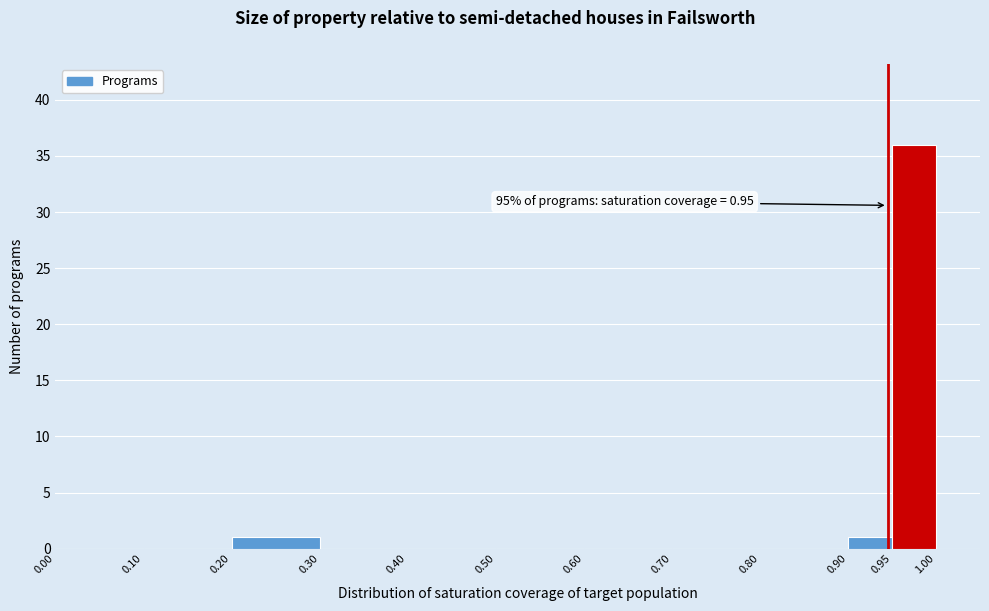

Which range on the x-axis has the tallest bar?

0.95 to 1.00